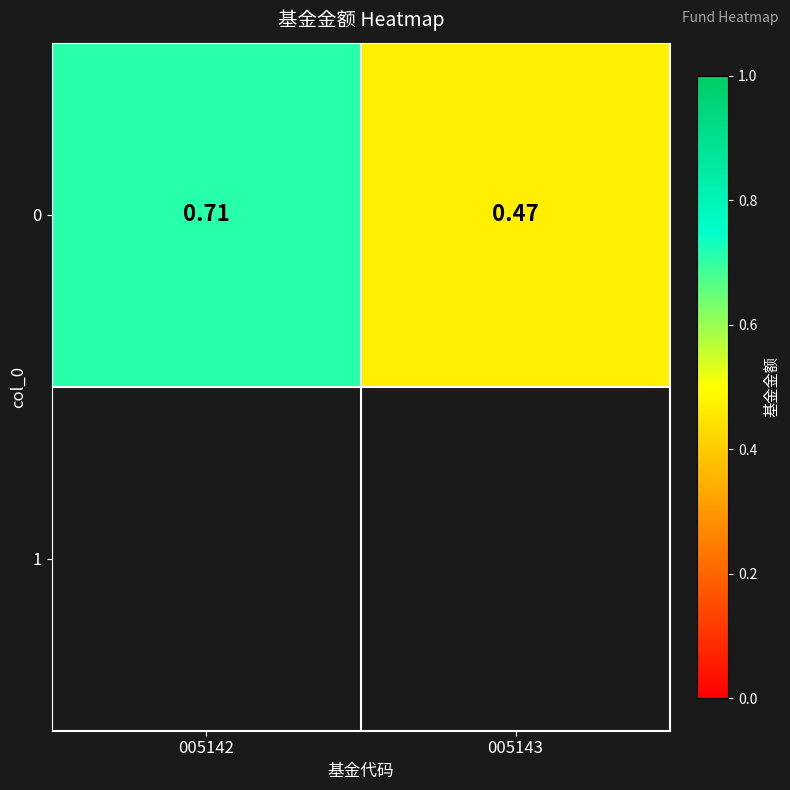

What is the smallest value displayed?

0.5